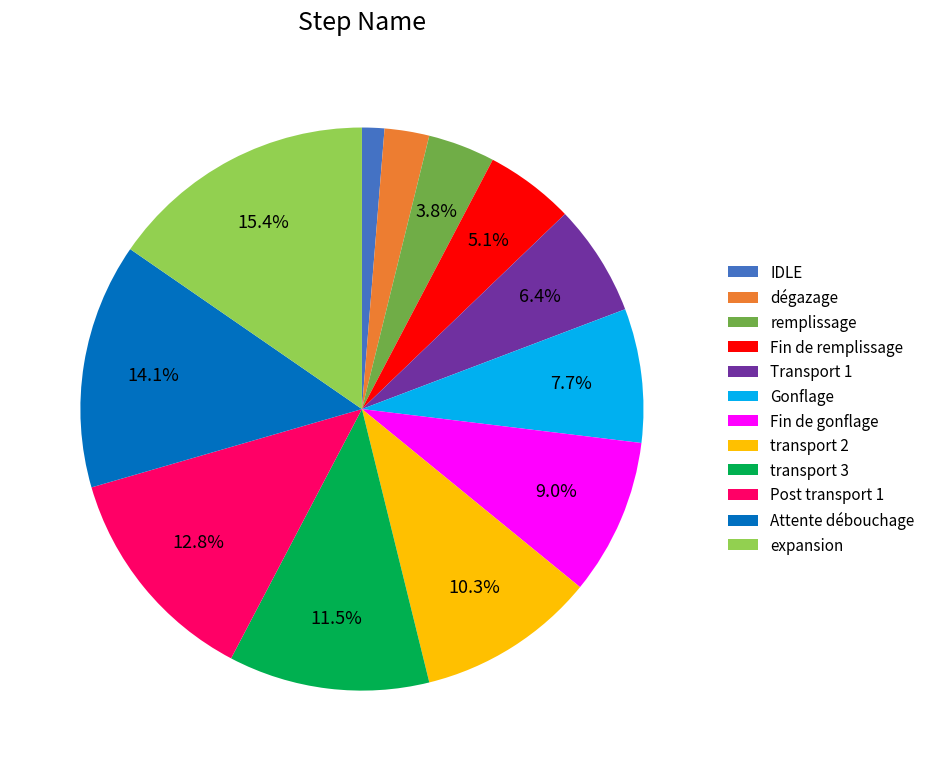

What is the ratio of the value at Post transport 1 to the value at Gonflage?

1.7